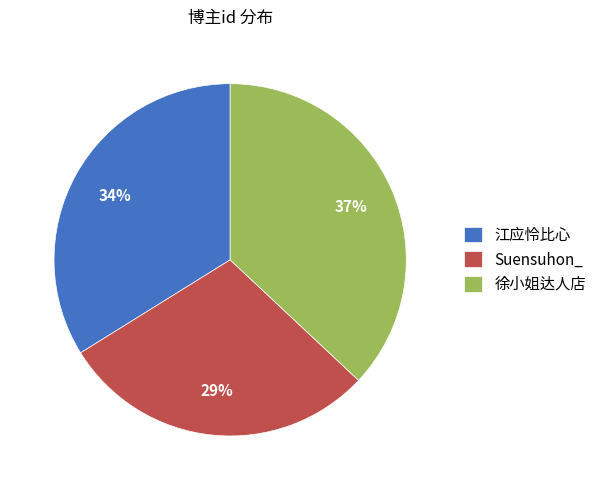

Which slice is the largest?

徐小姐达人店